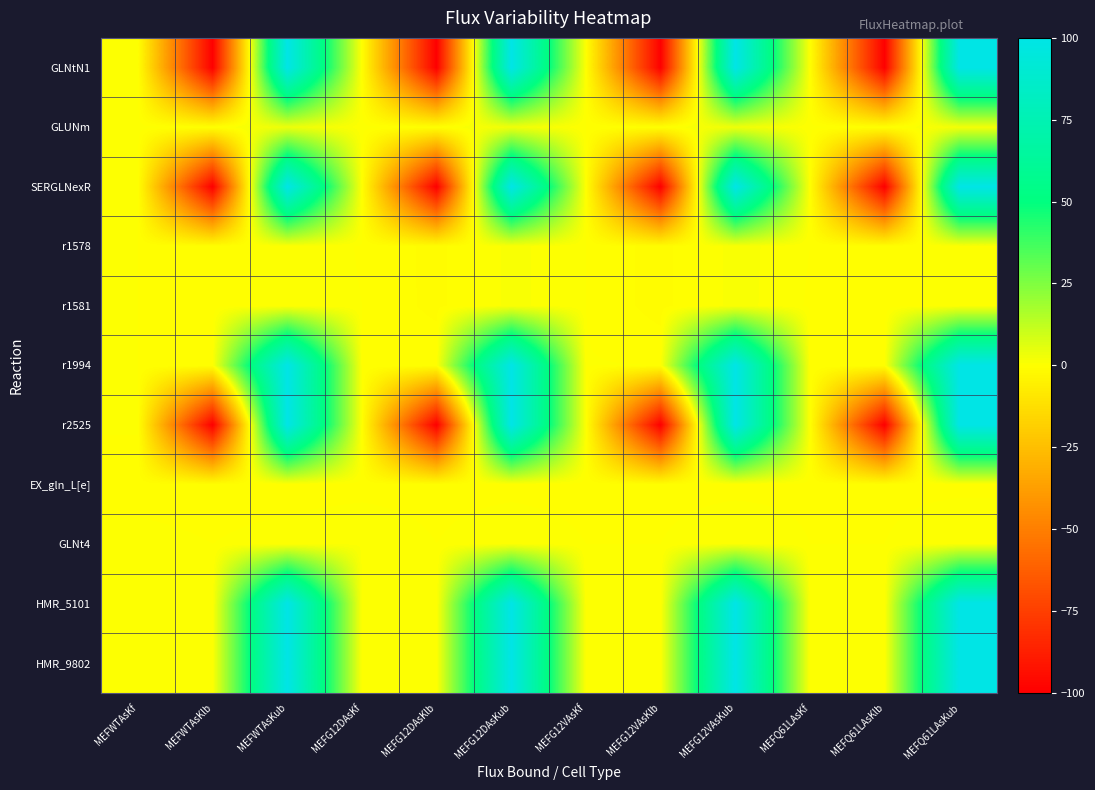

Reading left to right, extract all data points from this chart.

GLNtN1: MEFWTAsKf=0.0	MEFWTAsKlb=-100.0	MEFWTAsKub=100.0	MEFG12DAsKf=-0.3	MEFG12DAsKlb=-100.0	MEFG12DAsKub=100.0	MEFG12VAsKf=0.0	MEFG12VAsKlb=-100.0	MEFG12VAsKub=100.0	MEFQ61LAsKf=0.0	MEFQ61LAsKlb=-100.0	MEFQ61LAsKub=100.0
GLUNm: MEFWTAsKf=0.3	MEFWTAsKlb=0.0	MEFWTAsKub=3.5	MEFG12DAsKf=0.3	MEFG12DAsKlb=0.0	MEFG12DAsKub=2.8	MEFG12VAsKf=0.0	MEFG12VAsKlb=0.0	MEFG12VAsKub=3.1	MEFQ61LAsKf=0.2	MEFQ61LAsKlb=0.0	MEFQ61LAsKub=2.2
SERGLNexR: MEFWTAsKf=0.0	MEFWTAsKlb=-100.0	MEFWTAsKub=100.0	MEFG12DAsKf=0.0	MEFG12DAsKlb=-100.0	MEFG12DAsKub=100.0	MEFG12VAsKf=0.0	MEFG12VAsKlb=-100.0	MEFG12VAsKub=100.0	MEFQ61LAsKf=0.0	MEFQ61LAsKlb=-100.0	MEFQ61LAsKub=100.0
r1578: MEFWTAsKf=0.0	MEFWTAsKlb=-0.3	MEFWTAsKub=0.3	MEFG12DAsKf=-0.0	MEFG12DAsKlb=-1.1	MEFG12DAsKub=1.1	MEFG12VAsKf=0.0	MEFG12VAsKlb=-1.2	MEFG12VAsKub=1.2	MEFQ61LAsKf=0.0	MEFQ61LAsKlb=-0.4	MEFQ61LAsKub=0.4
r1581: MEFWTAsKf=0.0	MEFWTAsKlb=-0.3	MEFWTAsKub=0.3	MEFG12DAsKf=0.0	MEFG12DAsKlb=-1.1	MEFG12DAsKub=1.1	MEFG12VAsKf=0.0	MEFG12VAsKlb=-1.2	MEFG12VAsKub=1.2	MEFQ61LAsKf=-0.1	MEFQ61LAsKlb=-0.4	MEFQ61LAsKub=0.4
r1994: MEFWTAsKf=0.0	MEFWTAsKlb=0.0	MEFWTAsKub=100.0	MEFG12DAsKf=0.0	MEFG12DAsKlb=0.0	MEFG12DAsKub=100.0	MEFG12VAsKf=0.0	MEFG12VAsKlb=0.0	MEFG12VAsKub=100.0	MEFQ61LAsKf=0.0	MEFQ61LAsKlb=0.0	MEFQ61LAsKub=100.0
r2525: MEFWTAsKf=0.1	MEFWTAsKlb=-100.0	MEFWTAsKub=100.0	MEFG12DAsKf=0.0	MEFG12DAsKlb=-100.0	MEFG12DAsKub=100.0	MEFG12VAsKf=0.3	MEFG12VAsKlb=-100.0	MEFG12VAsKub=100.0	MEFQ61LAsKf=0.3	MEFQ61LAsKlb=-100.0	MEFQ61LAsKub=100.0
EX_gln_L[e]: MEFWTAsKf=-0.3	MEFWTAsKlb=-0.3	MEFWTAsKub=-0.3	MEFG12DAsKf=-0.3	MEFG12DAsKlb=-0.3	MEFG12DAsKub=-0.3	MEFG12VAsKf=-0.3	MEFG12VAsKlb=-0.3	MEFG12VAsKub=-0.3	MEFQ61LAsKf=-0.2	MEFQ61LAsKlb=-0.2	MEFQ61LAsKub=-0.2
GLNt4: MEFWTAsKf=0.3	MEFWTAsKlb=0.0	MEFWTAsKub=0.3	MEFG12DAsKf=0.6	MEFG12DAsKlb=0.0	MEFG12DAsKub=0.7	MEFG12VAsKf=0.0	MEFG12VAsKlb=0.0	MEFG12VAsKub=0.8	MEFQ61LAsKf=0.0	MEFQ61LAsKlb=0.0	MEFQ61LAsKub=0.7
HMR_5101: MEFWTAsKf=0.3	MEFWTAsKlb=0.0	MEFWTAsKub=100.0	MEFG12DAsKf=0.3	MEFG12DAsKlb=0.0	MEFG12DAsKub=100.0	MEFG12VAsKf=0.0	MEFG12VAsKlb=0.0	MEFG12VAsKub=100.0	MEFQ61LAsKf=0.2	MEFQ61LAsKlb=0.0	MEFQ61LAsKub=100.0
HMR_9802: MEFWTAsKf=0.0	MEFWTAsKlb=0.0	MEFWTAsKub=100.0	MEFG12DAsKf=0.0	MEFG12DAsKlb=0.0	MEFG12DAsKub=100.0	MEFG12VAsKf=0.3	MEFG12VAsKlb=0.0	MEFG12VAsKub=100.0	MEFQ61LAsKf=0.0	MEFQ61LAsKlb=0.0	MEFQ61LAsKub=100.0